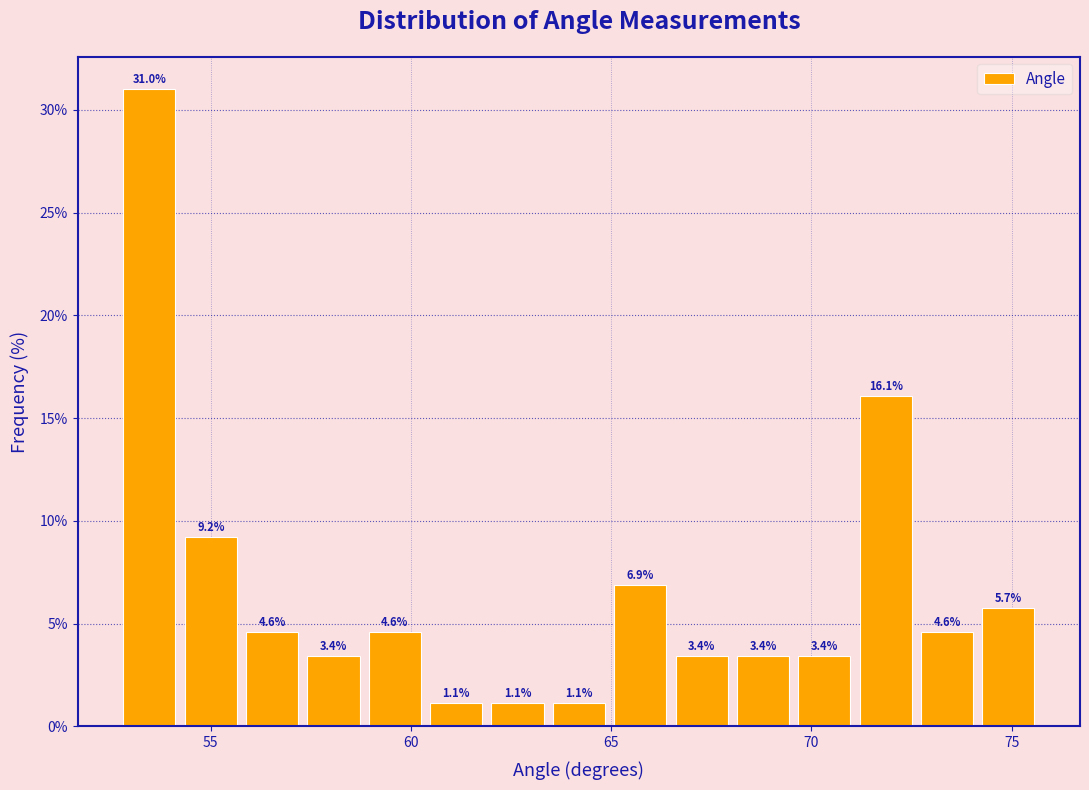

Read against the x-axis, roughly where is the centre of the tallest bar?

53.5